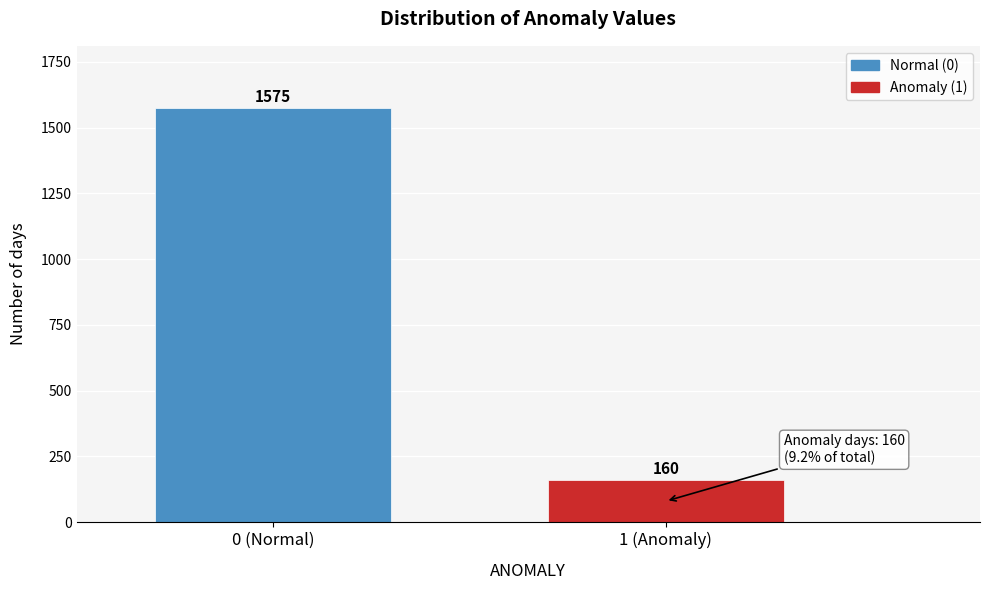

Reading left to right, extract all data points from this chart.

0 (Normal)=1575	1 (Anomaly)=160